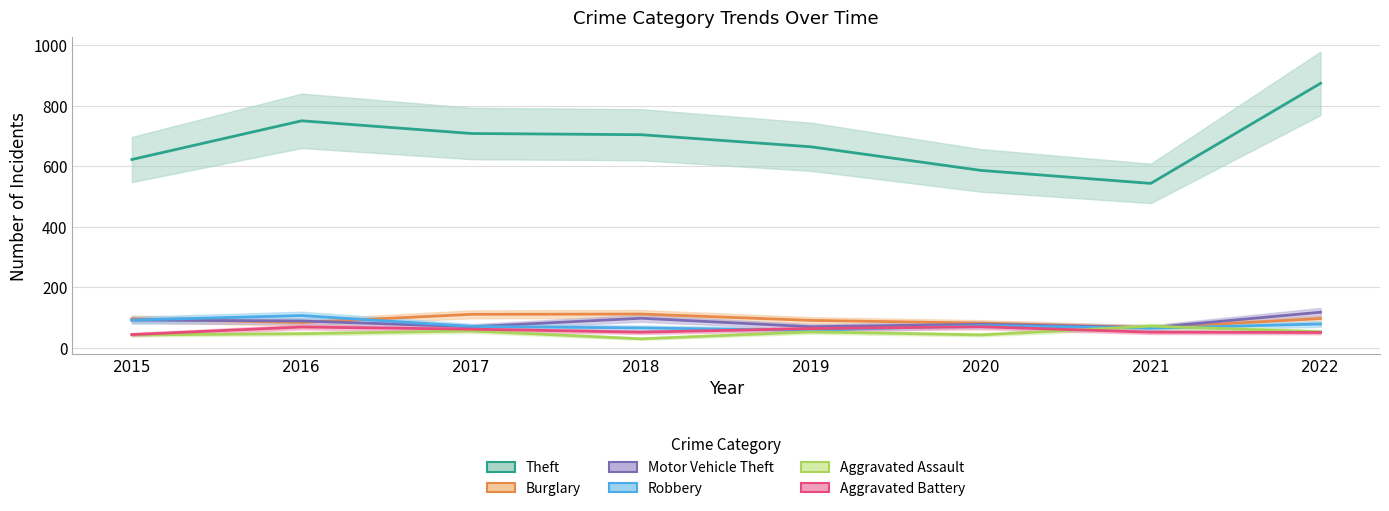

True or false: Motor Vehicle Theft and Theft cross at least once.

False